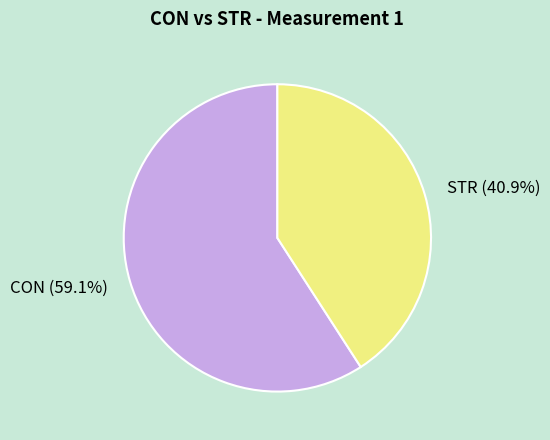

Is the sum of CON and STR greater than half?

Yes